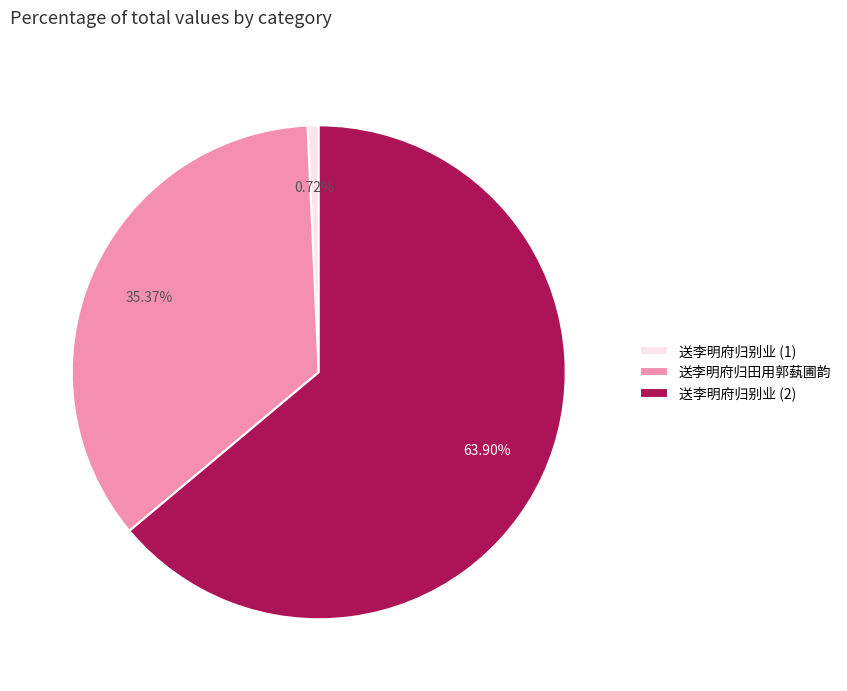

To the nearest percent, what is the difference between the largest and smallest slice percentages?

63%